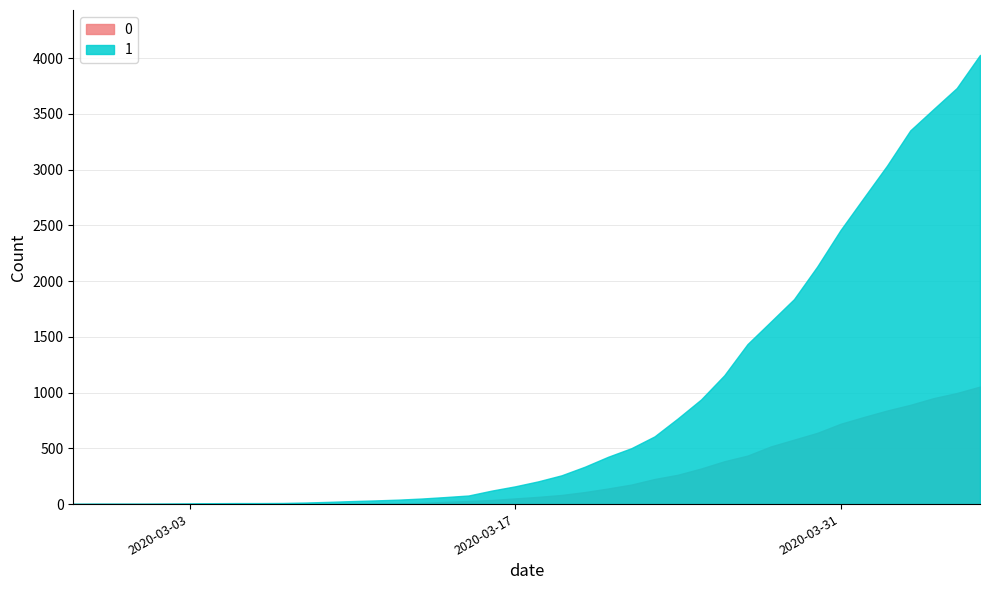

How many categories are shown in the chart?

40